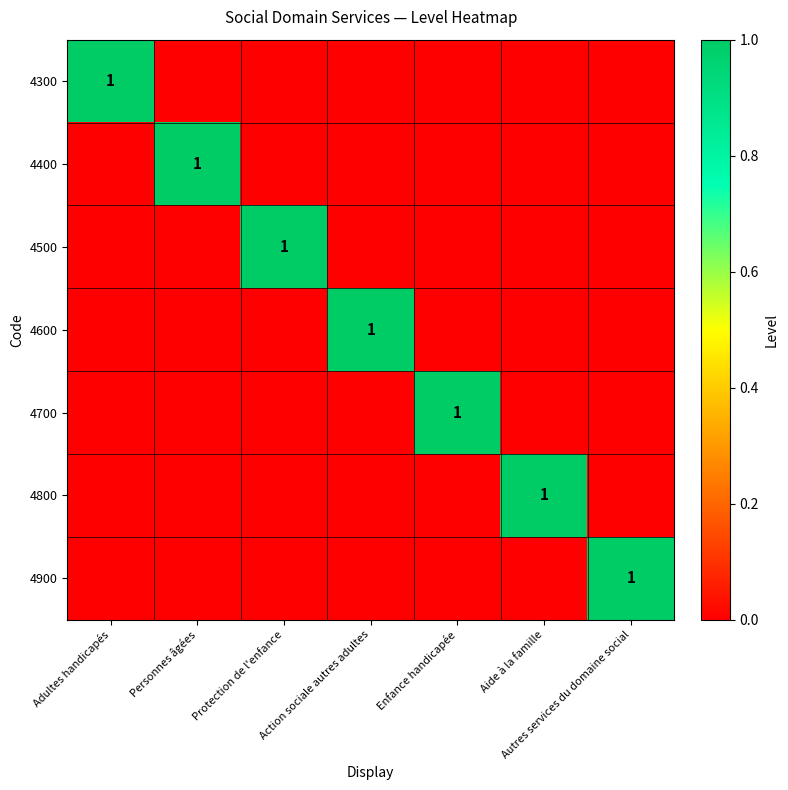

At Enfance handicapée, list the series in order from largest to smallest.

4700, 4300, 4400, 4500, 4600, 4800, 4900